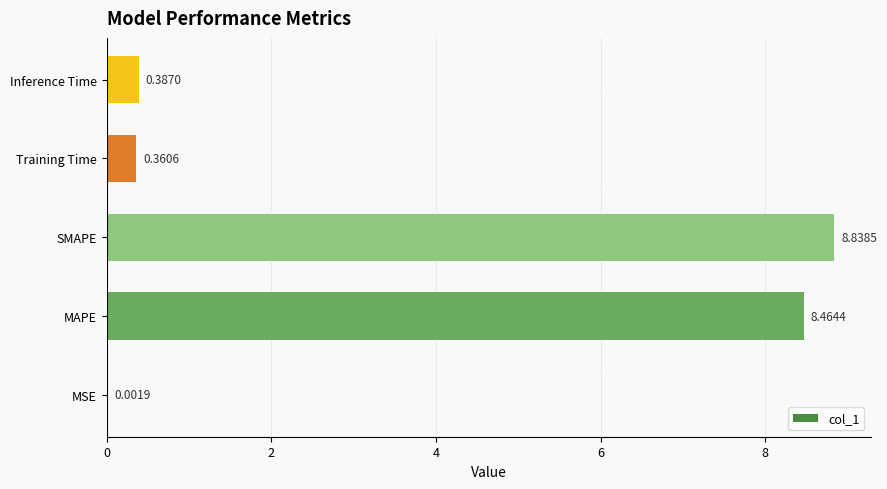

At which label is the value closest to 4?

Inference Time